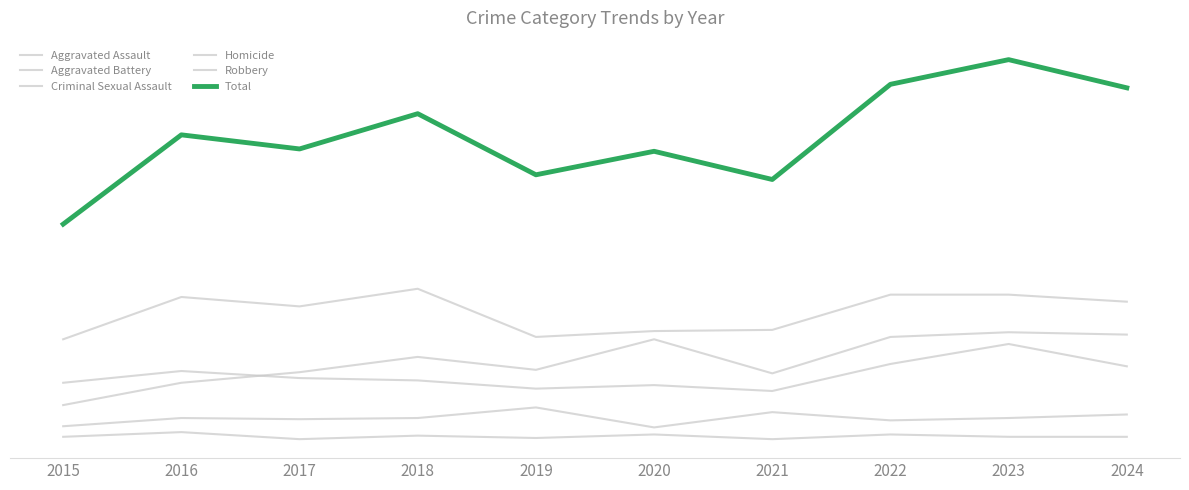

What is the difference between the second highest and minimum values in the Homicide series?

4